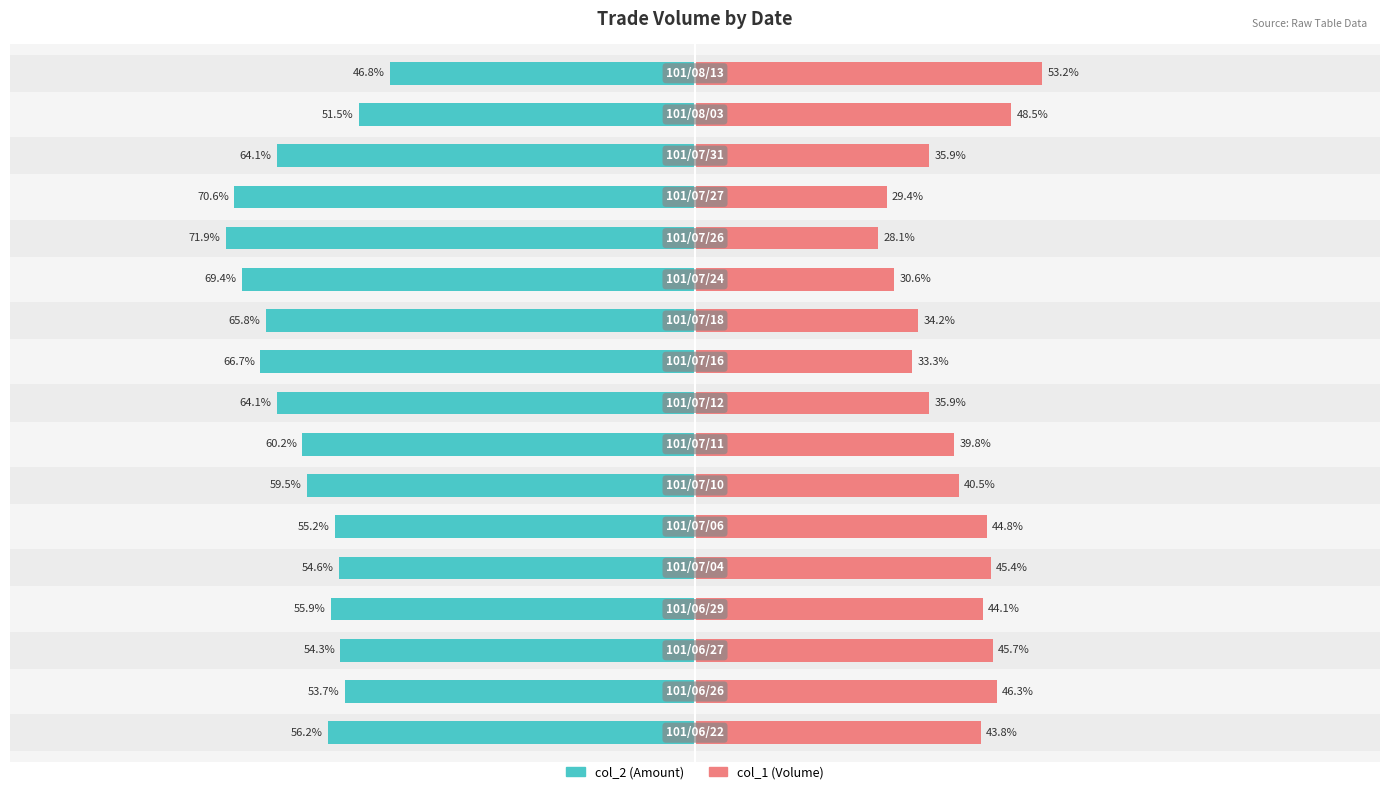

Is it true that col_2 (Amount) equals -59.5 at 6?

True